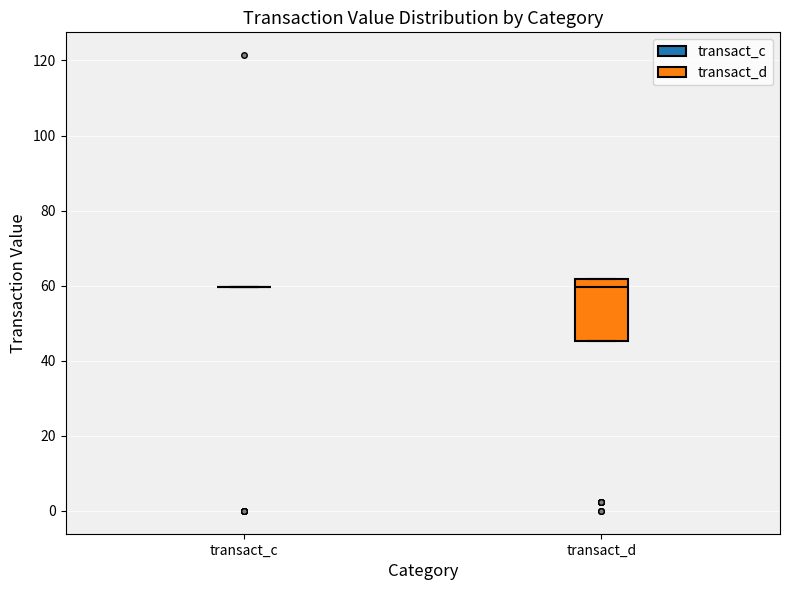

Reading left to right, transcribe this box plot: for each box, give where its median line is, the range the box spans, and where its two whiskers end, as read against the y-axis. The values are not printed on the chart, so give them approximately, as read against the axis.

transact_c: box collapsed to a line at 60, whiskers 60 to 60
transact_d: median 60, box 46 to 62, whiskers 46 to 62